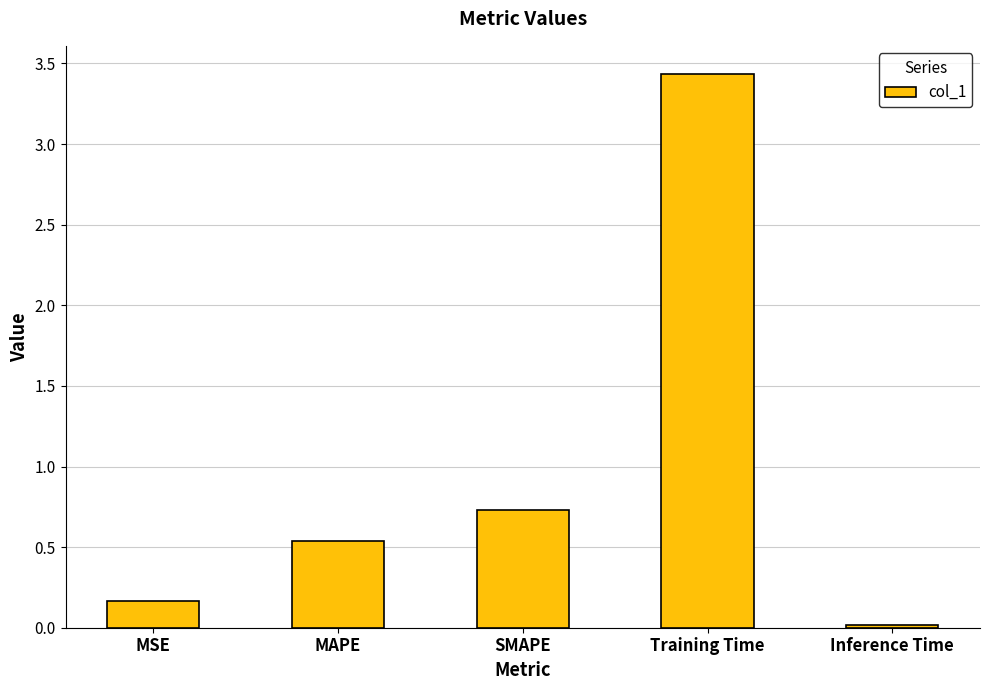

At which label is the value closest to 1?

SMAPE